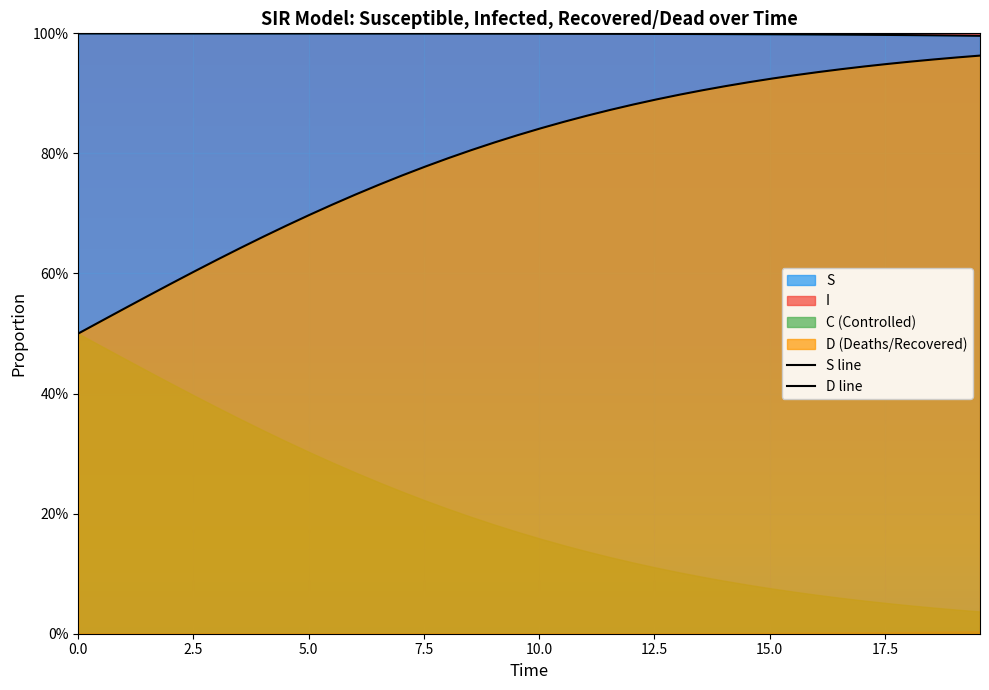

True or false: C and S cross at least once.

False